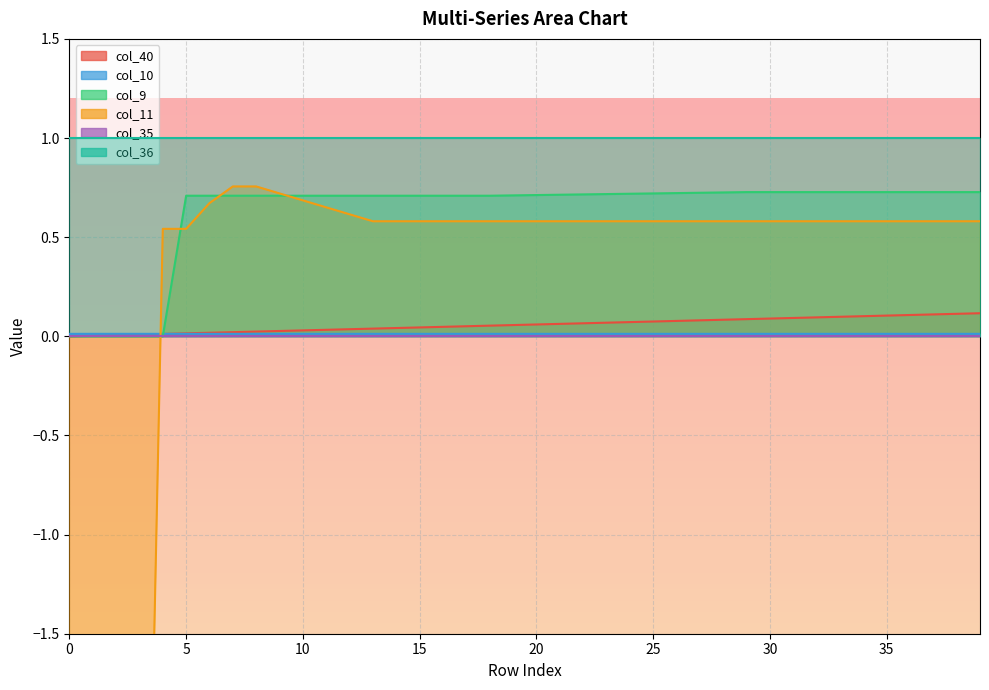

What is the sum of all col_40 values?

2.3